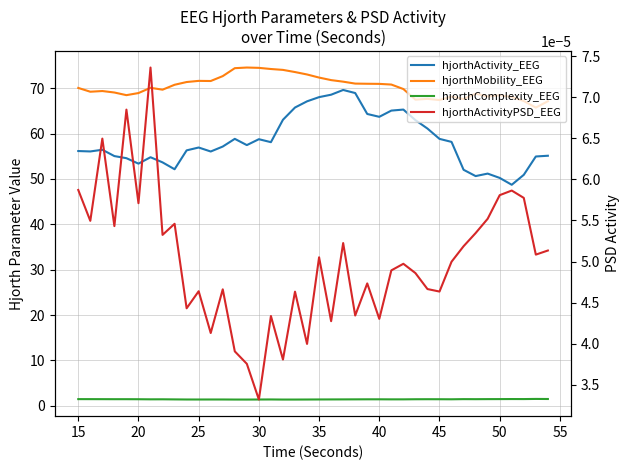

How many data points does each series have?

40